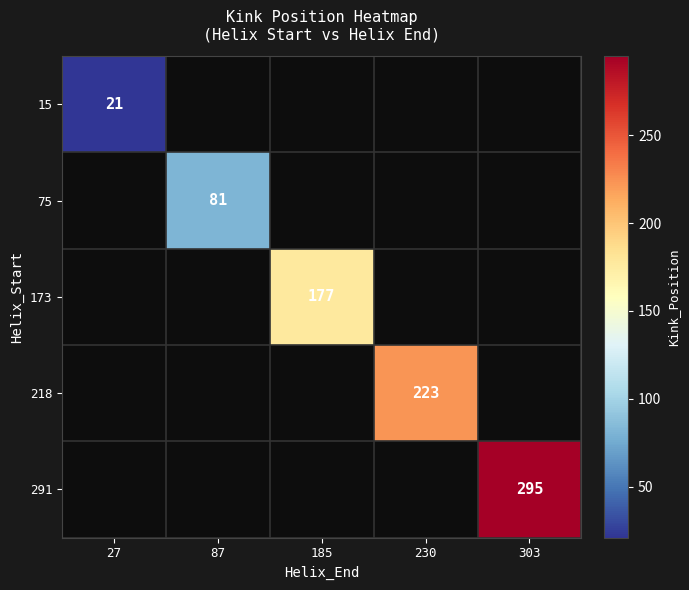

What is the maximum value shown in the chart?

295.0